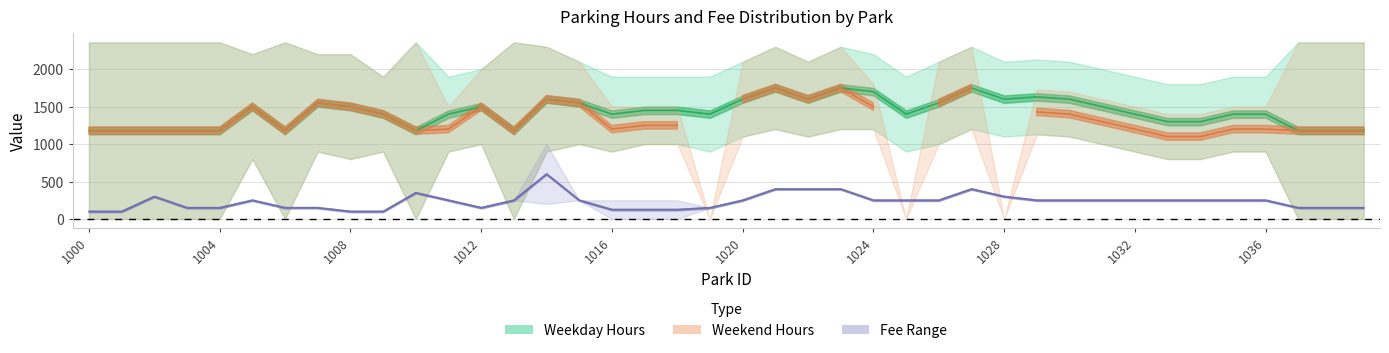

At which category does the chart reach its peak across all series?

1000